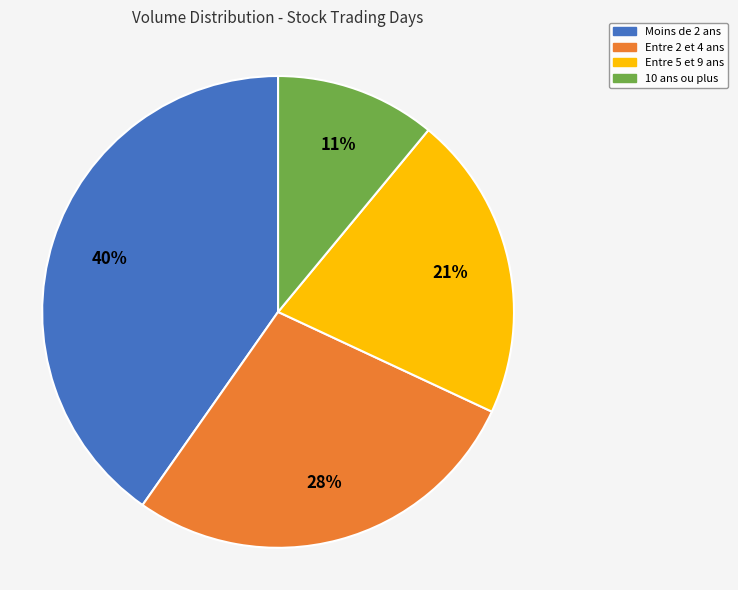

The 10 ans ou plus slice represents 11% of the pie. True or false?

True